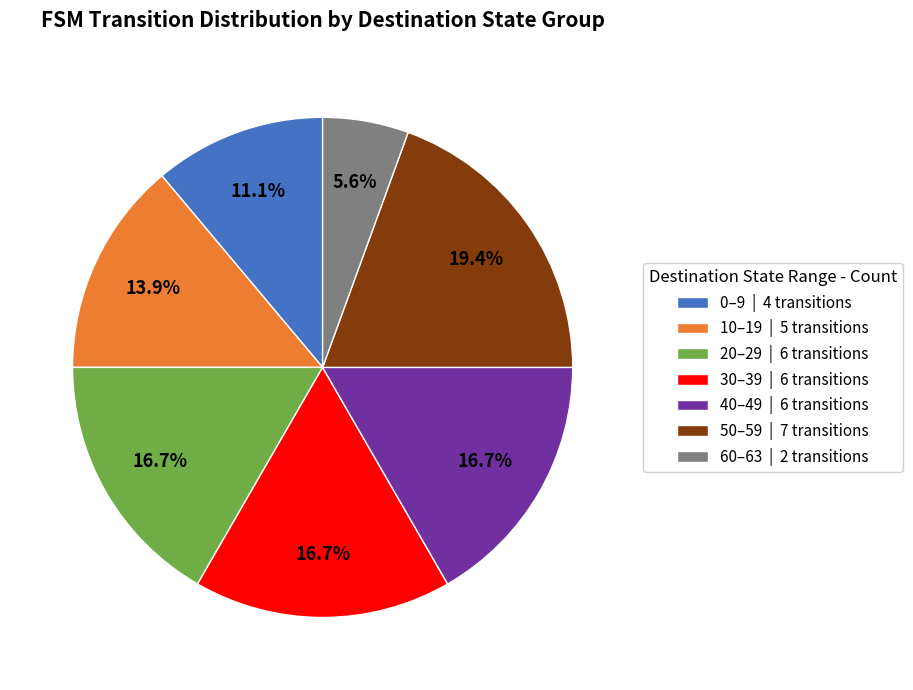

Which category has the smallest portion of the pie?

60–63 | 2 transitions